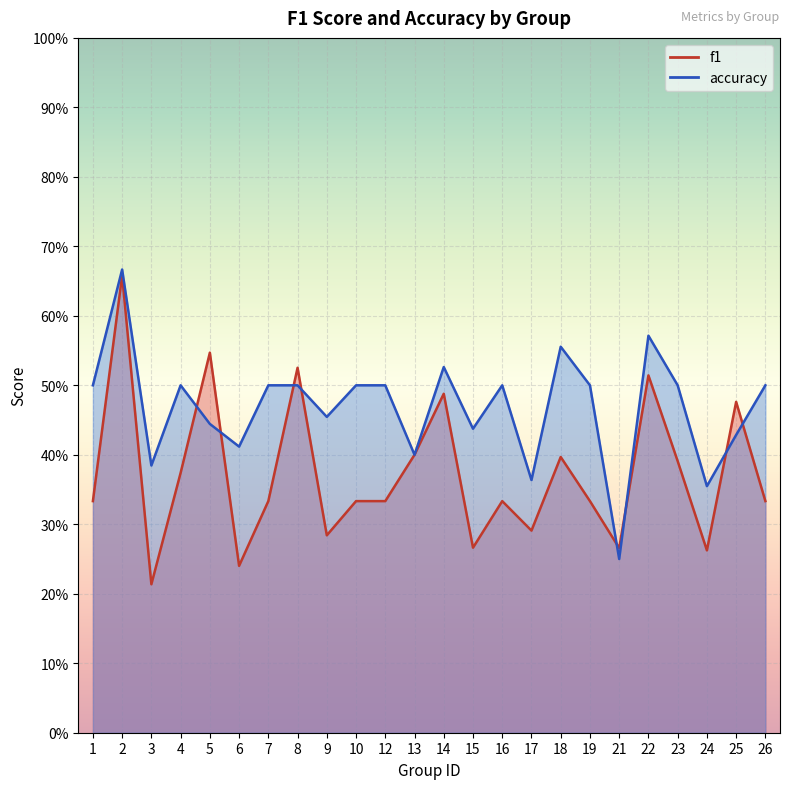

What is the difference between the second highest and second lowest values in the accuracy series?

0.2